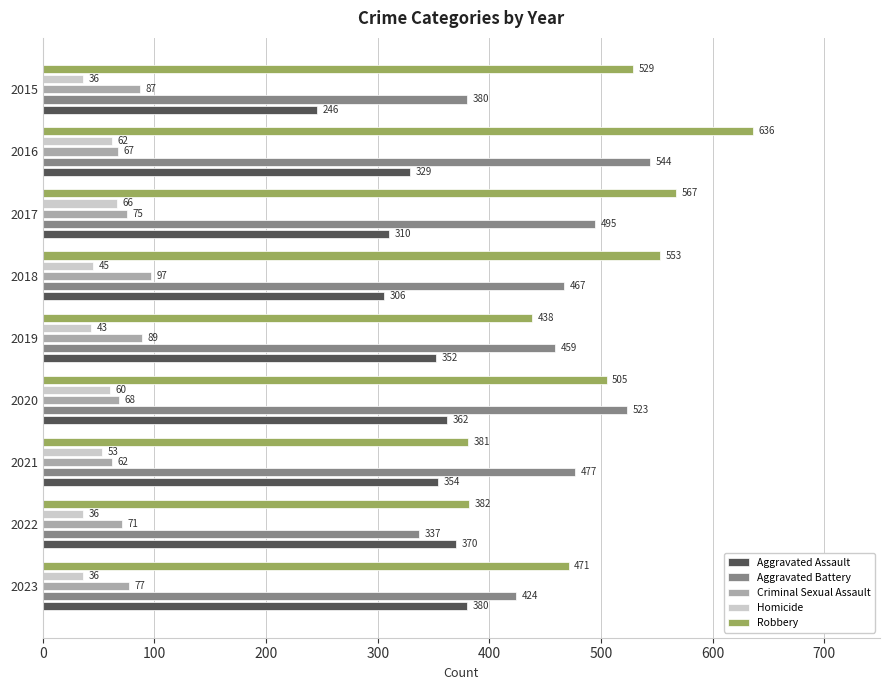

The value of Homicide at 2017 is 111. True or false?

False